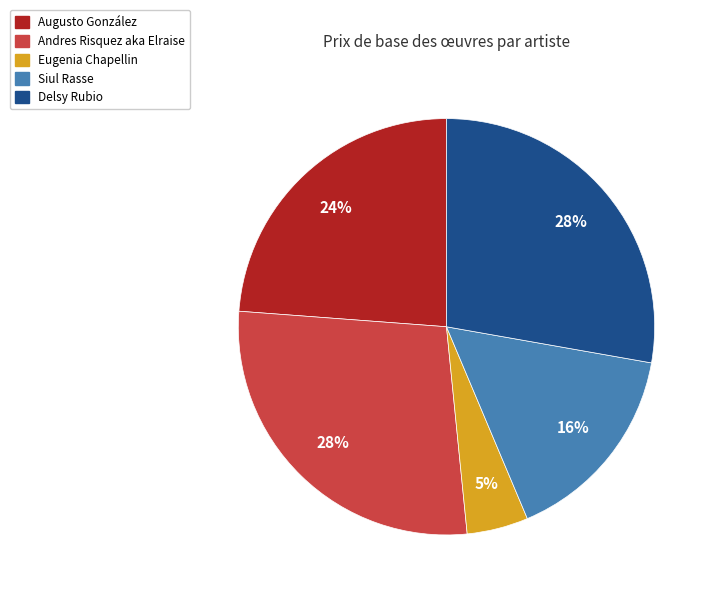

What percentage is the Andres Risquez aka Elraise slice, to the nearest percent?

28%